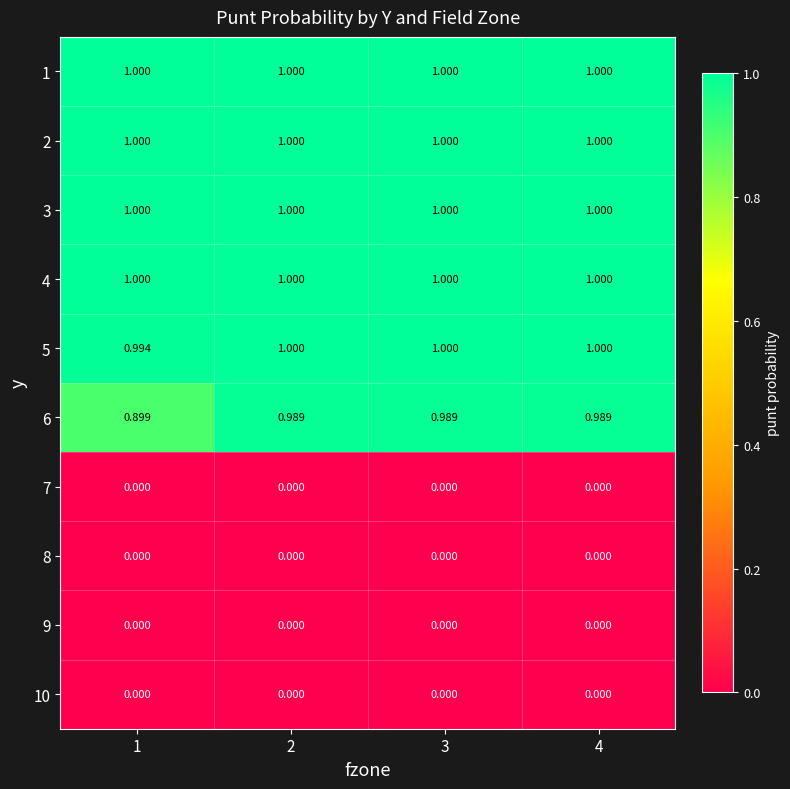

Is the value of 6 at 4 greater than the value of 8 at 4?

Yes